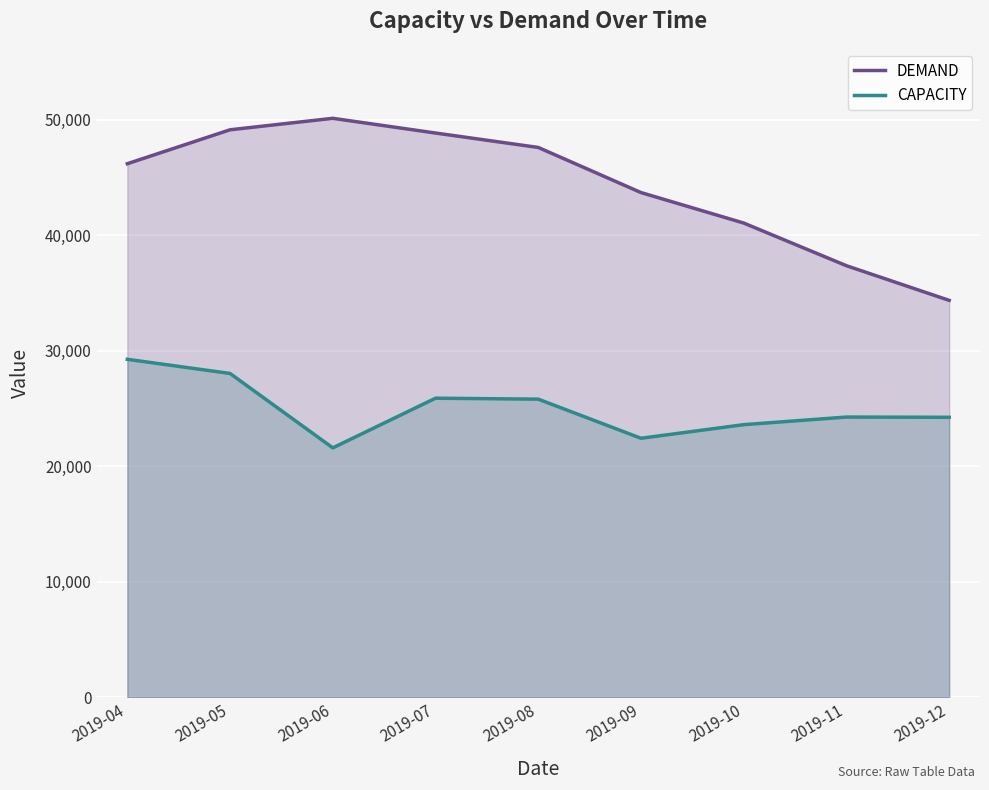

Which series has the widest spread of values?

DEMAND